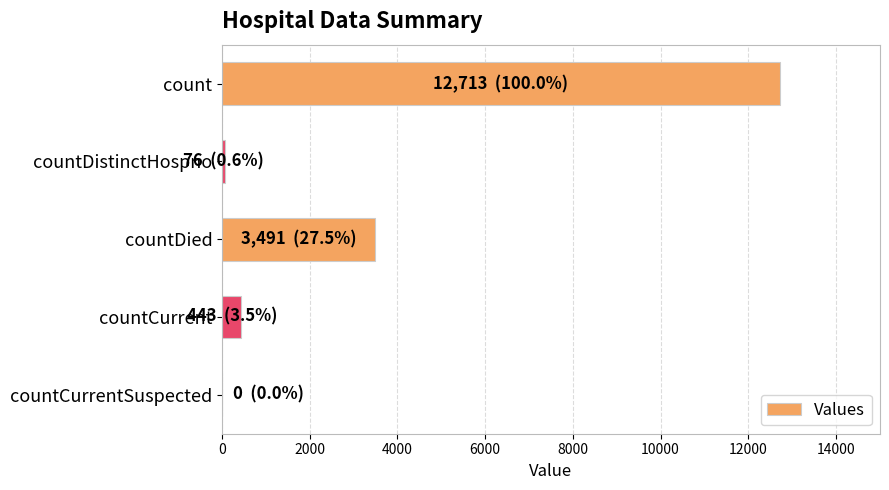

Count the number of categories in the chart.

5